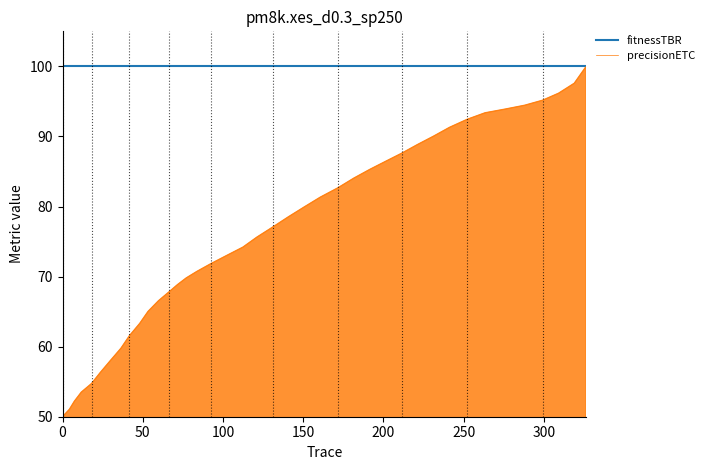

What is the smallest value displayed?

50.0